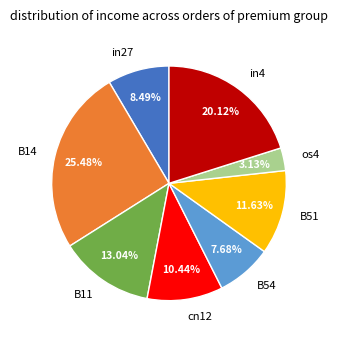

What percentage do B51 and in4 together represent?

31.7%